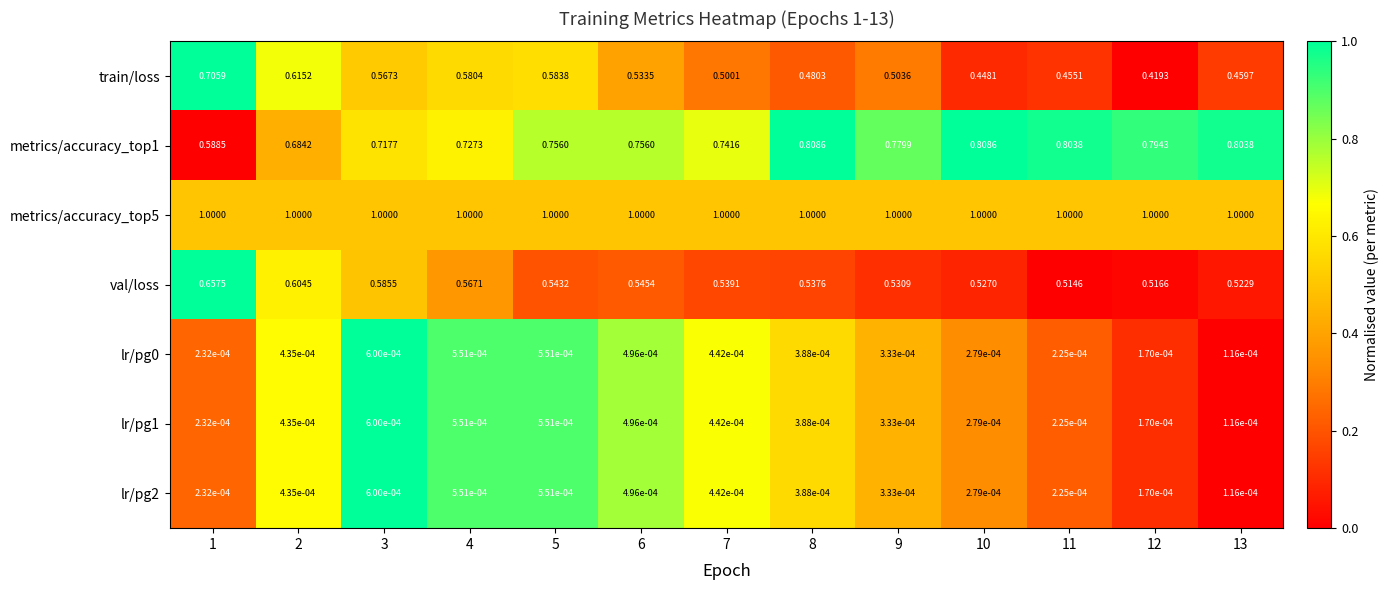

What is the greatest value displayed?

1.0